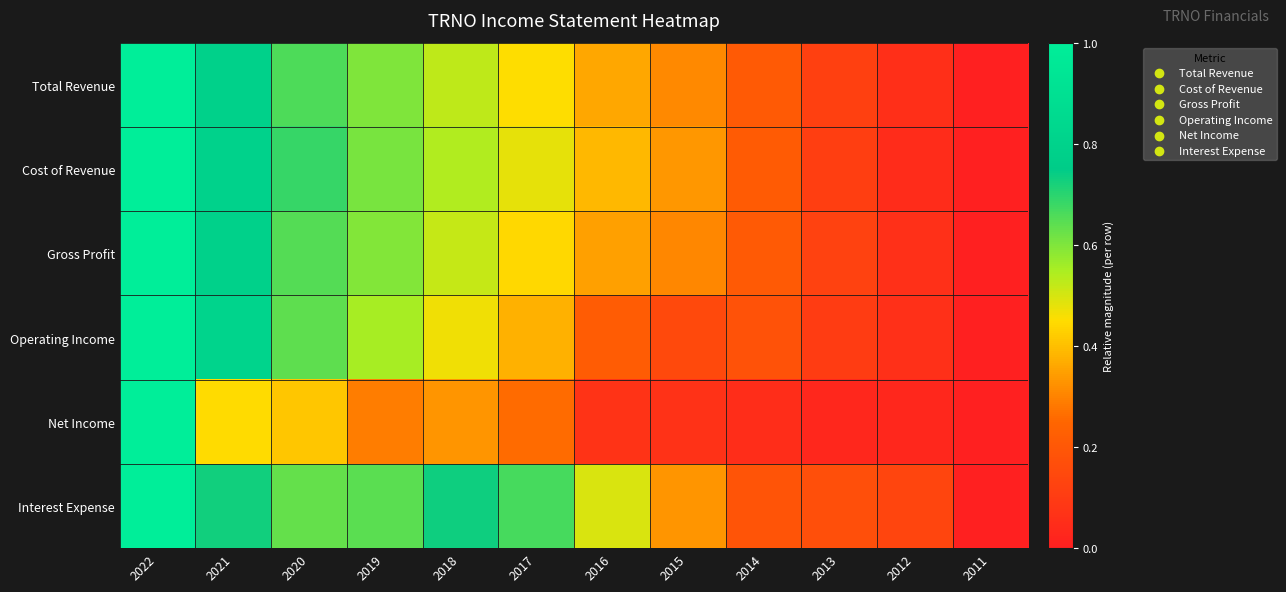

At 2019, list the series in order from smallest to largest.

Net Income, Operating Income, Gross Profit, Total Revenue, Cost of Revenue, Interest Expense